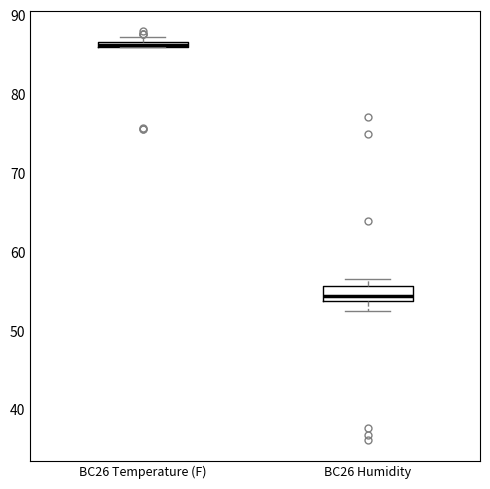

Where is the upper edge of the box for BC26 Temperature (F) on the y-axis? The values are not printed on the chart, so give them approximately, as read against the axis.

87